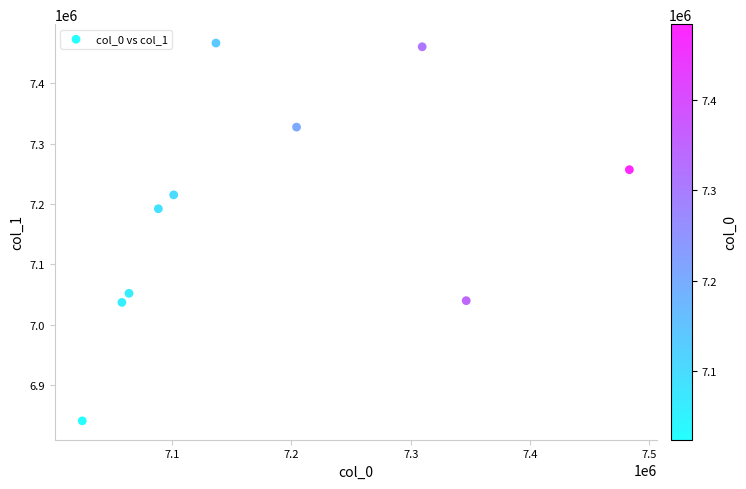

What is the average Y value?

7188988.1